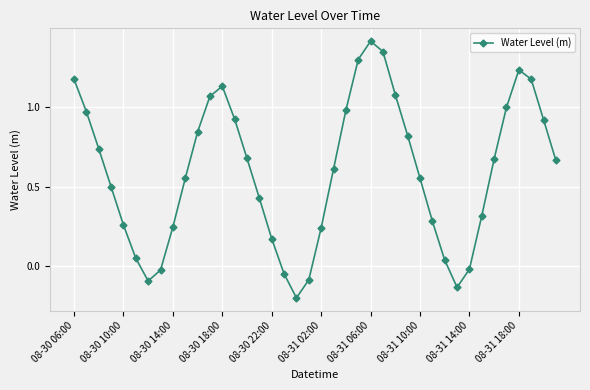

What is the difference between the maximum and minimum values?

1.6